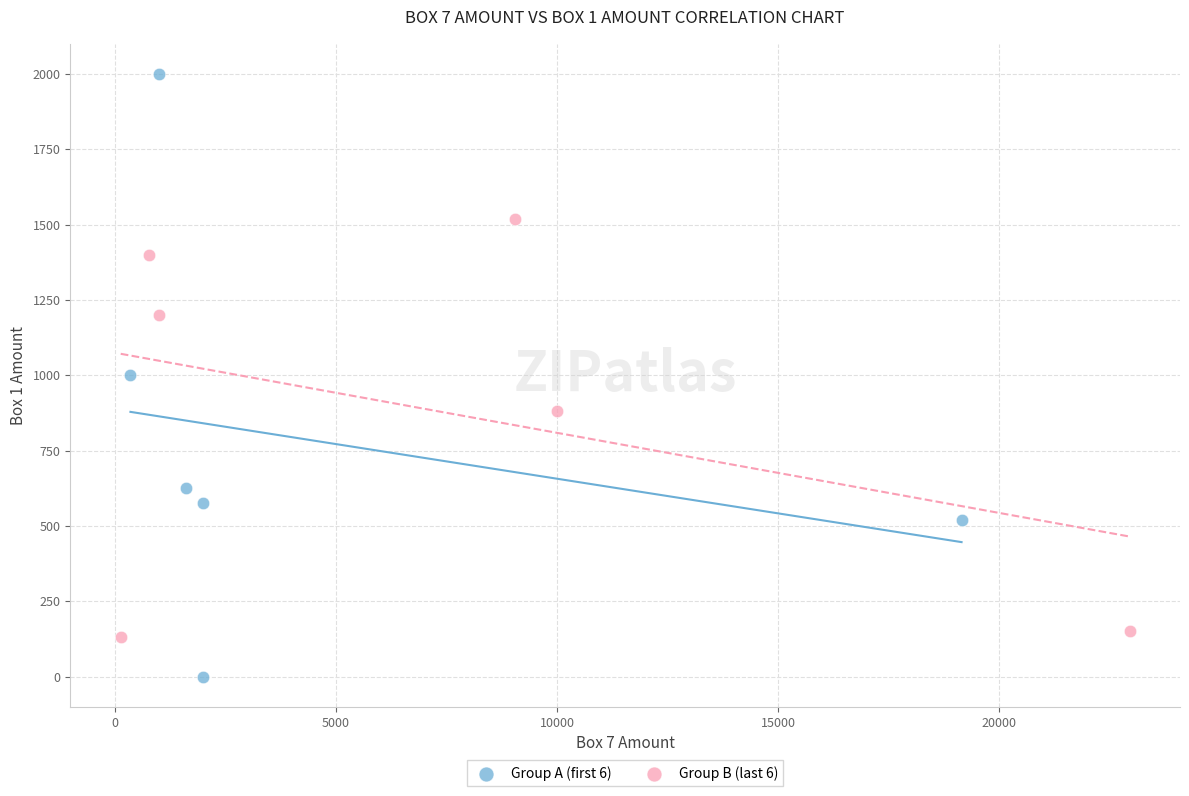

Which series has the widest spread of Y values?

Group A (first 6)